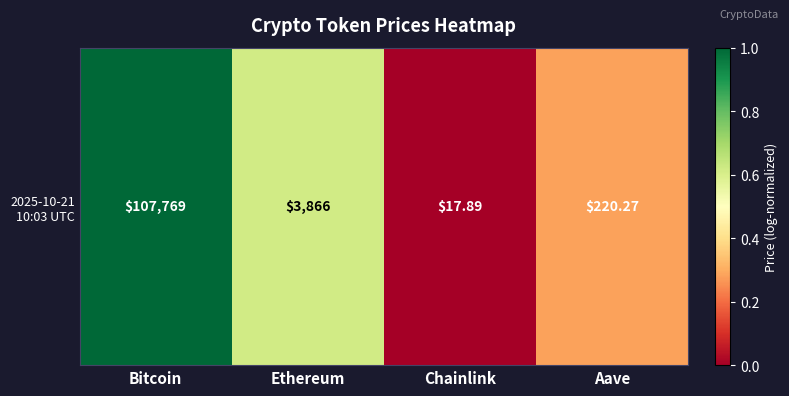

The chart shows a value of 0.6 at Chainlink. True or false?

False